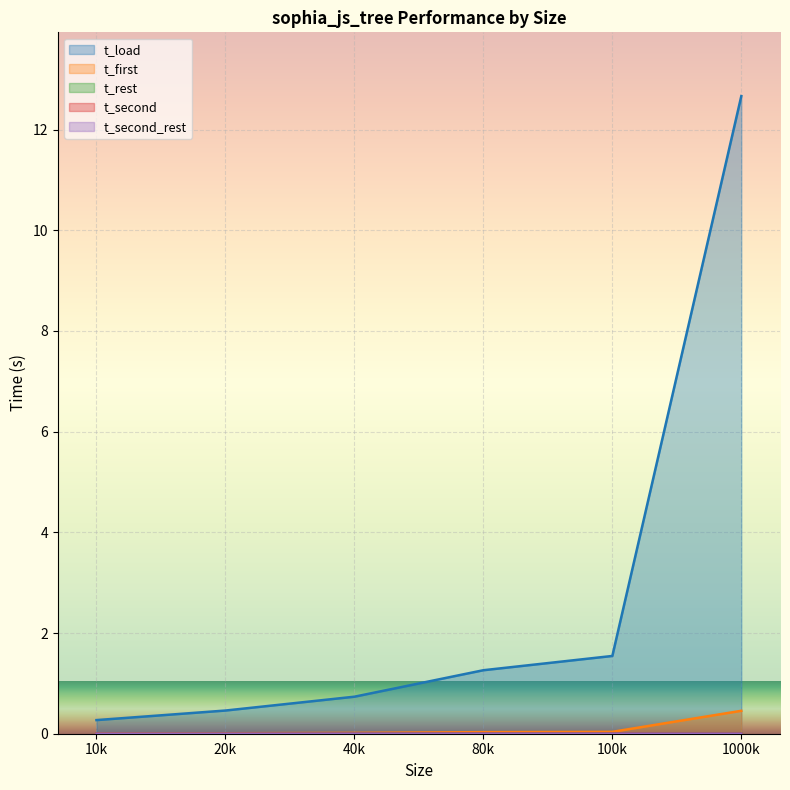

Which series has the largest range (max minus min)?

t_load